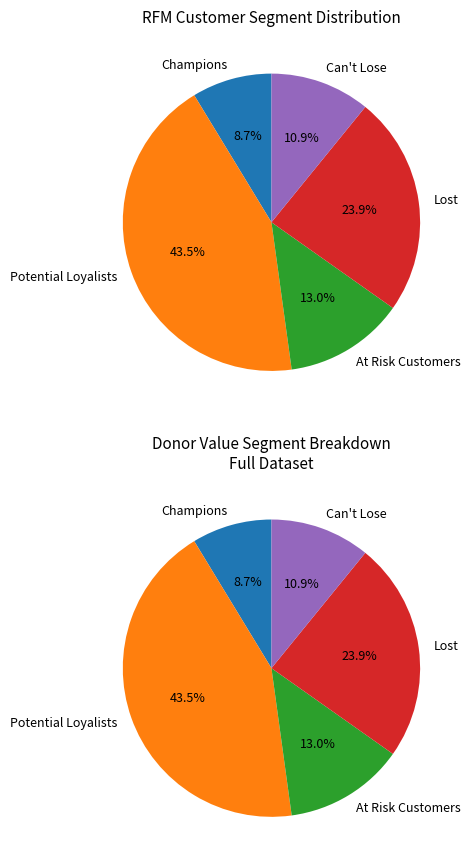

Which has a higher value, Potential Loyalists or Can't Lose?

Potential Loyalists